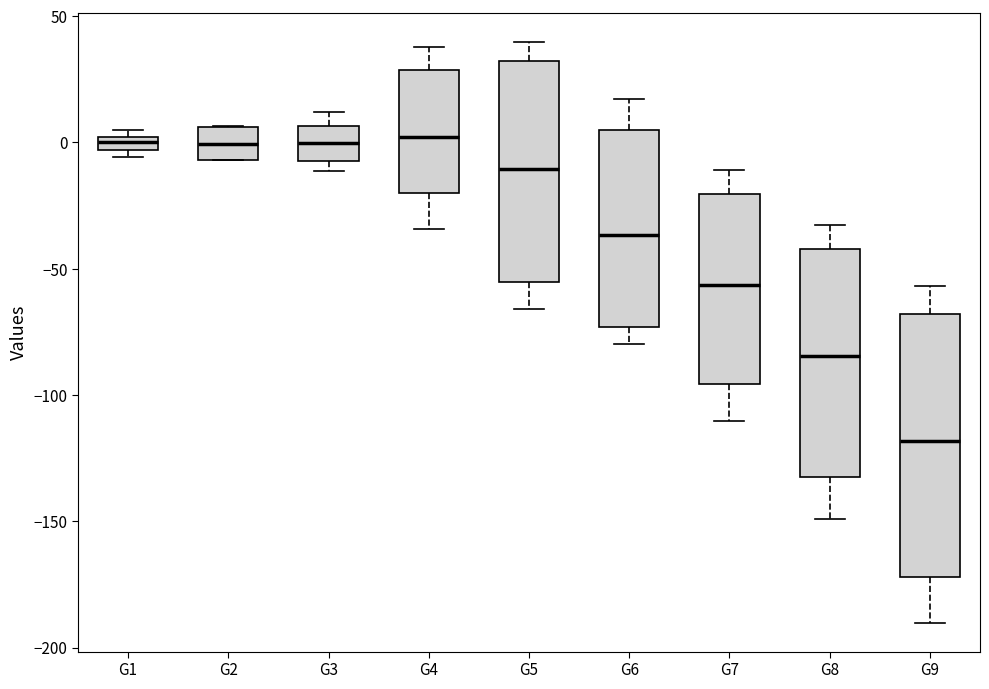

Which box has the lowest median line?

G9